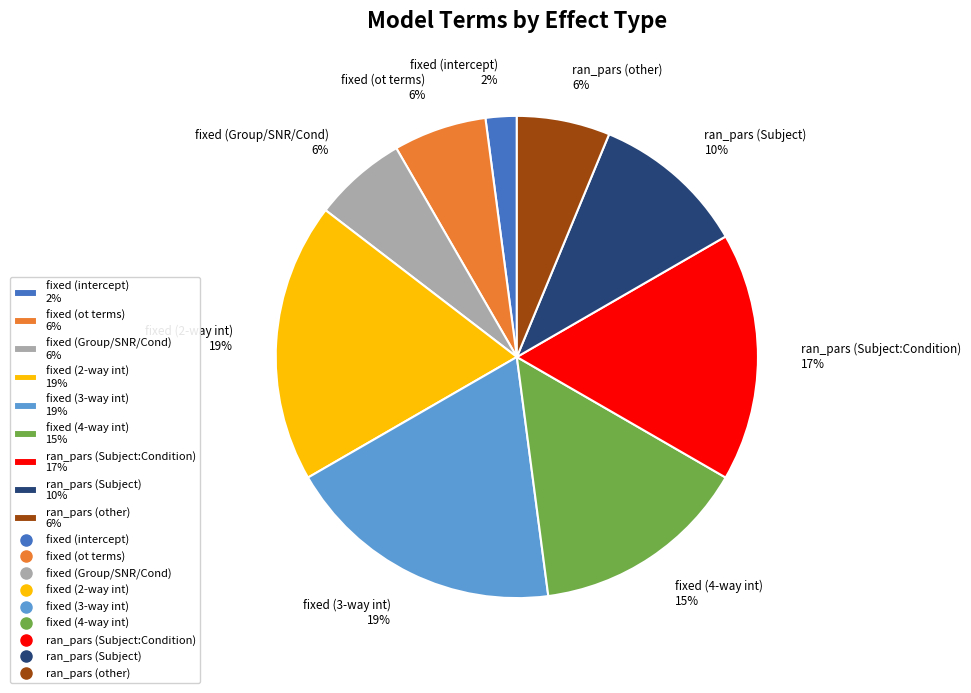

Which slice is the smallest?

fixed (intercept) 2%